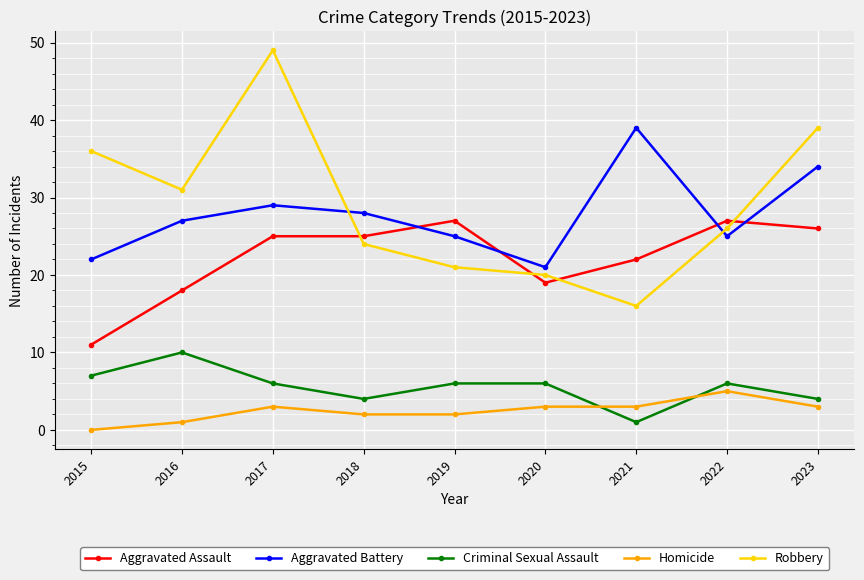

What are all the series names shown in the legend?

Aggravated Assault, Aggravated Battery, Criminal Sexual Assault, Homicide, Robbery